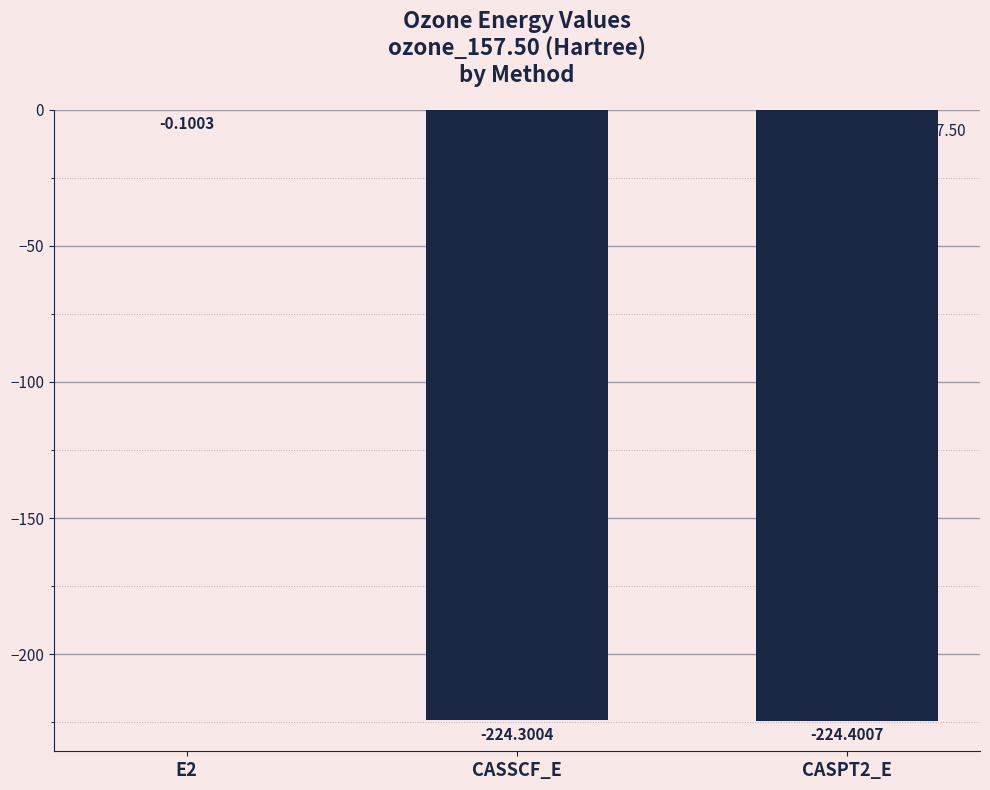

How many data points are above -224?

1